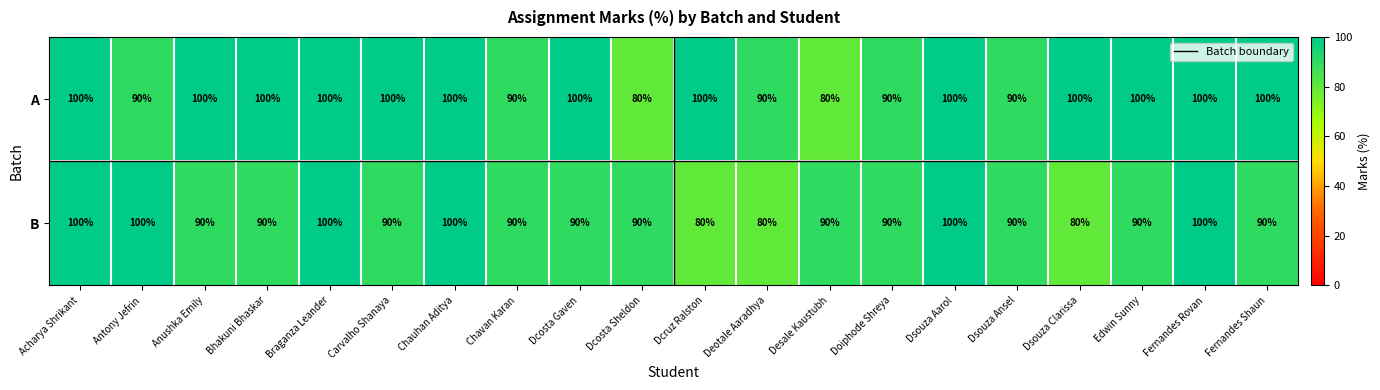

Which series changed the most between Anushka Emily and Chavan Karan?

A